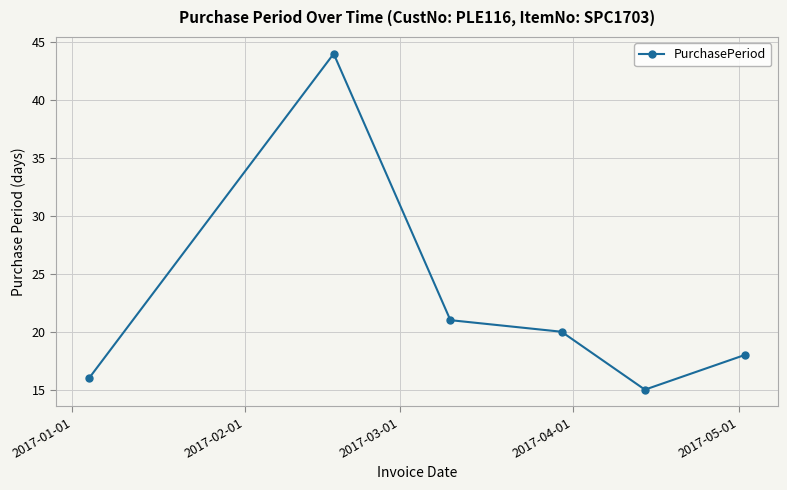

True or false: the data has more than 2 interior local peaks.

False